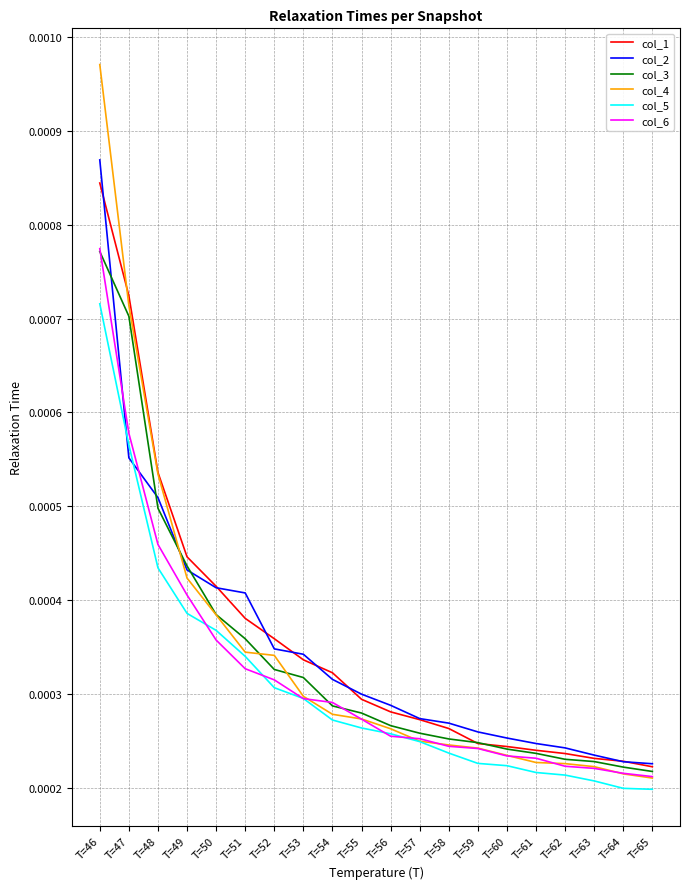

At how many categories does at least one series exceed 0?

20